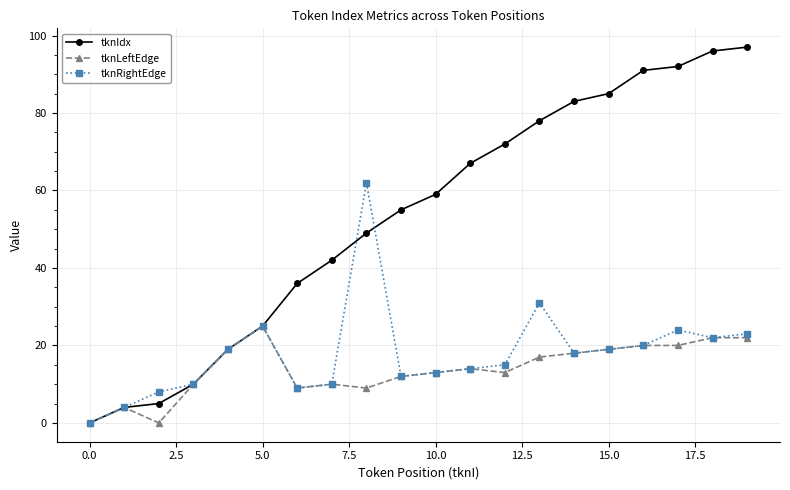

Which series has the largest total across all categories?

tknIdx